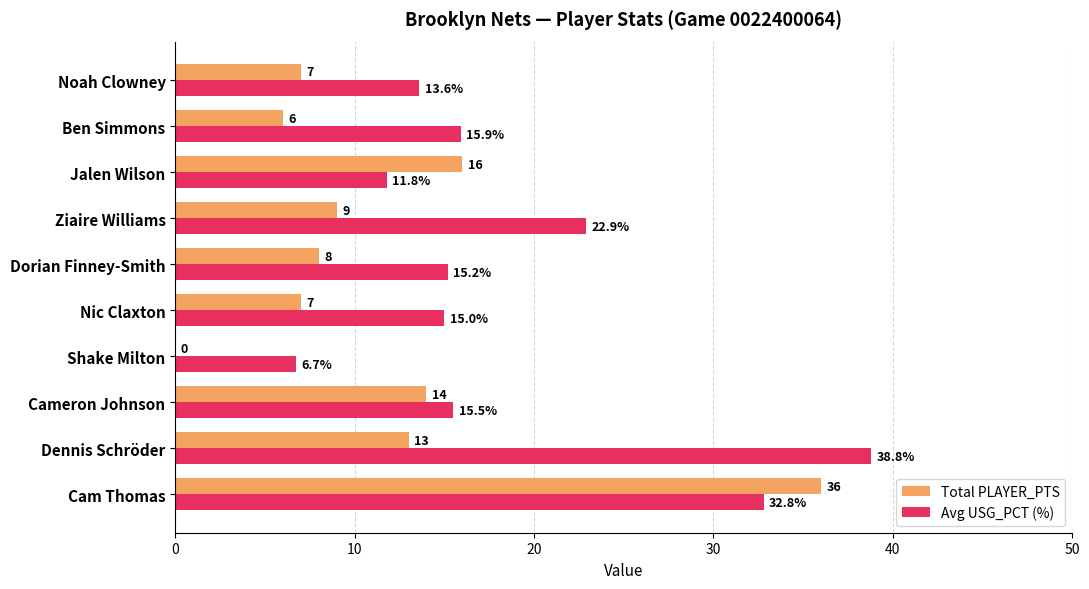

Which series has the widest spread of values?

Total PLAYER_PTS